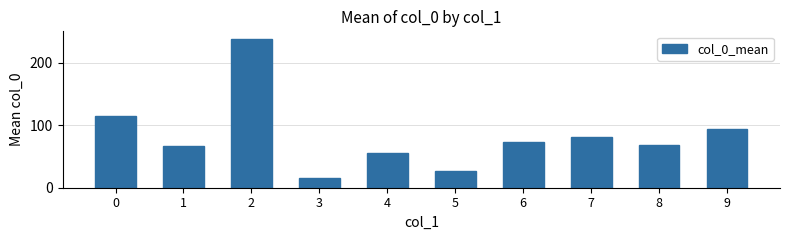

What is the maximum value shown in the chart?

238.8